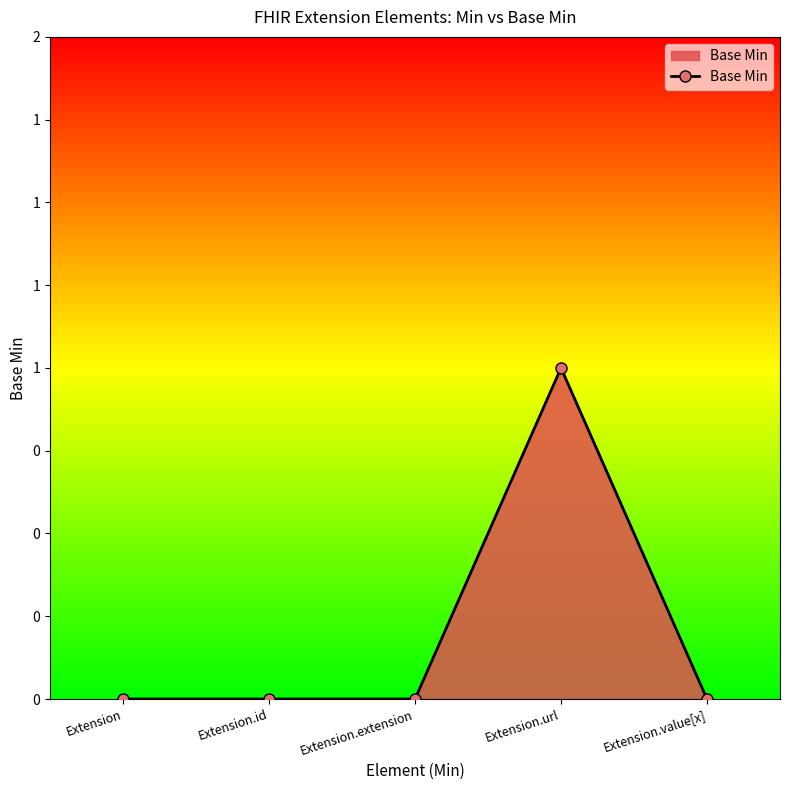

True or false: there are more than 2 points higher than both neighbors.

False